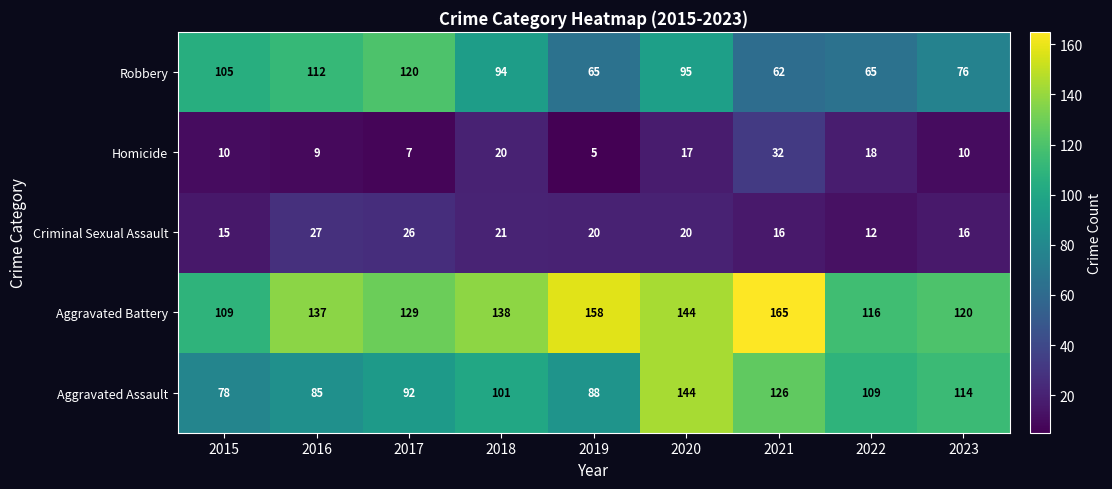

How many values in the Criminal Sexual Assault series are below 20?

4